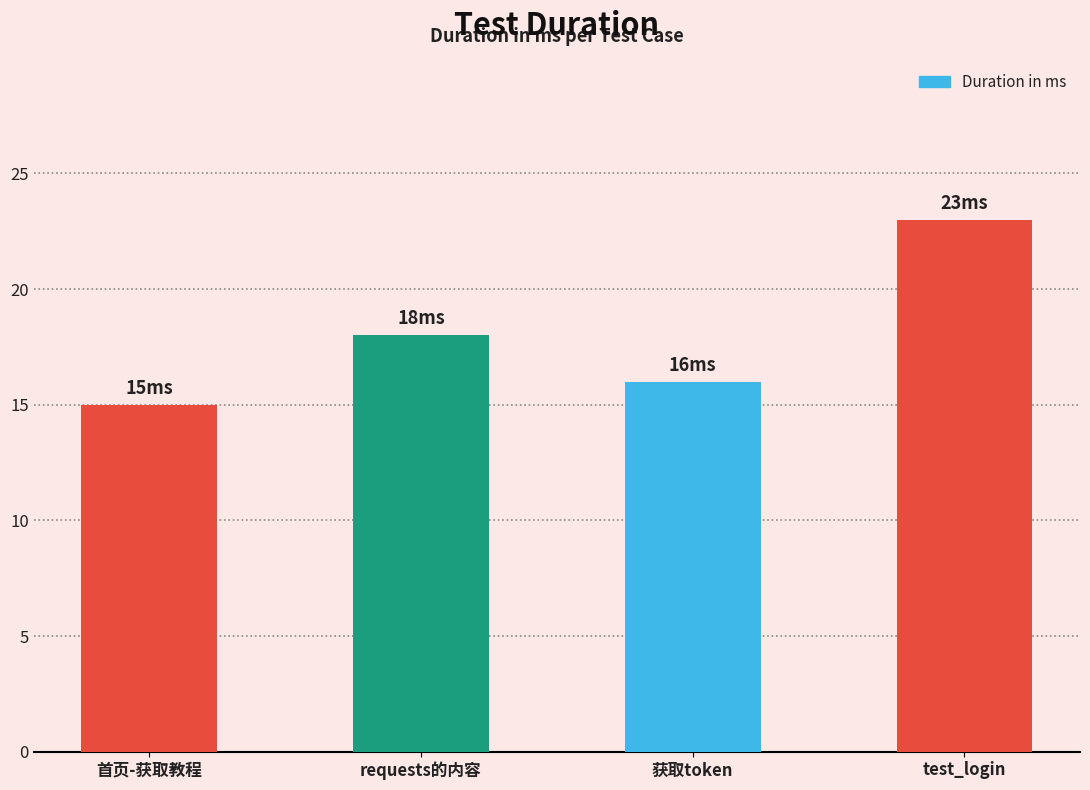

What is the sum of all values?

72